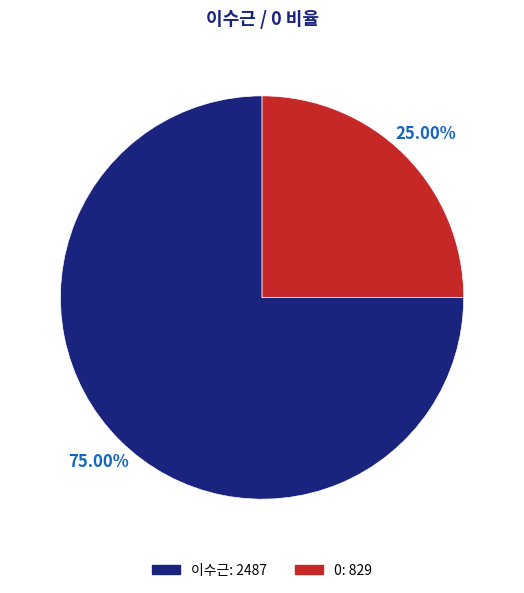

What is the largest slice in the pie chart?

이수근